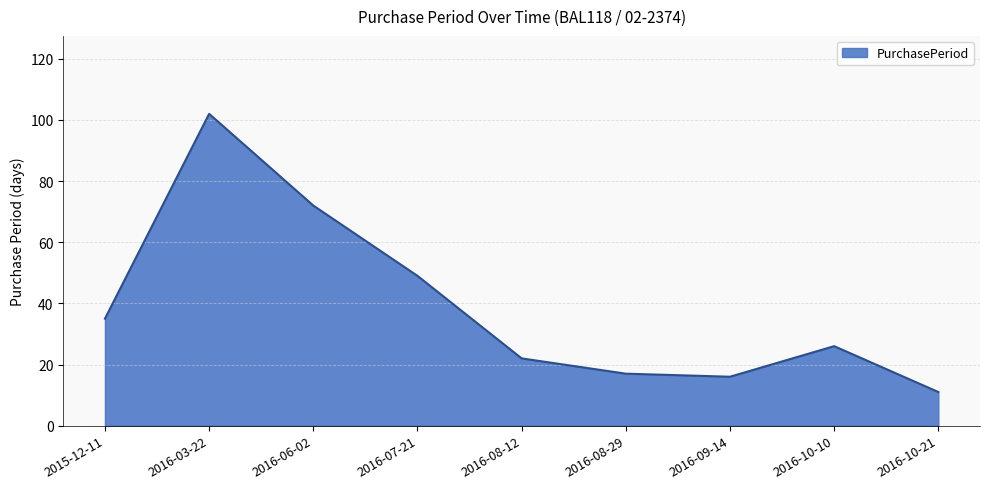

What is the sum of the values at 2016-10-10 and 2016-07-21?

75